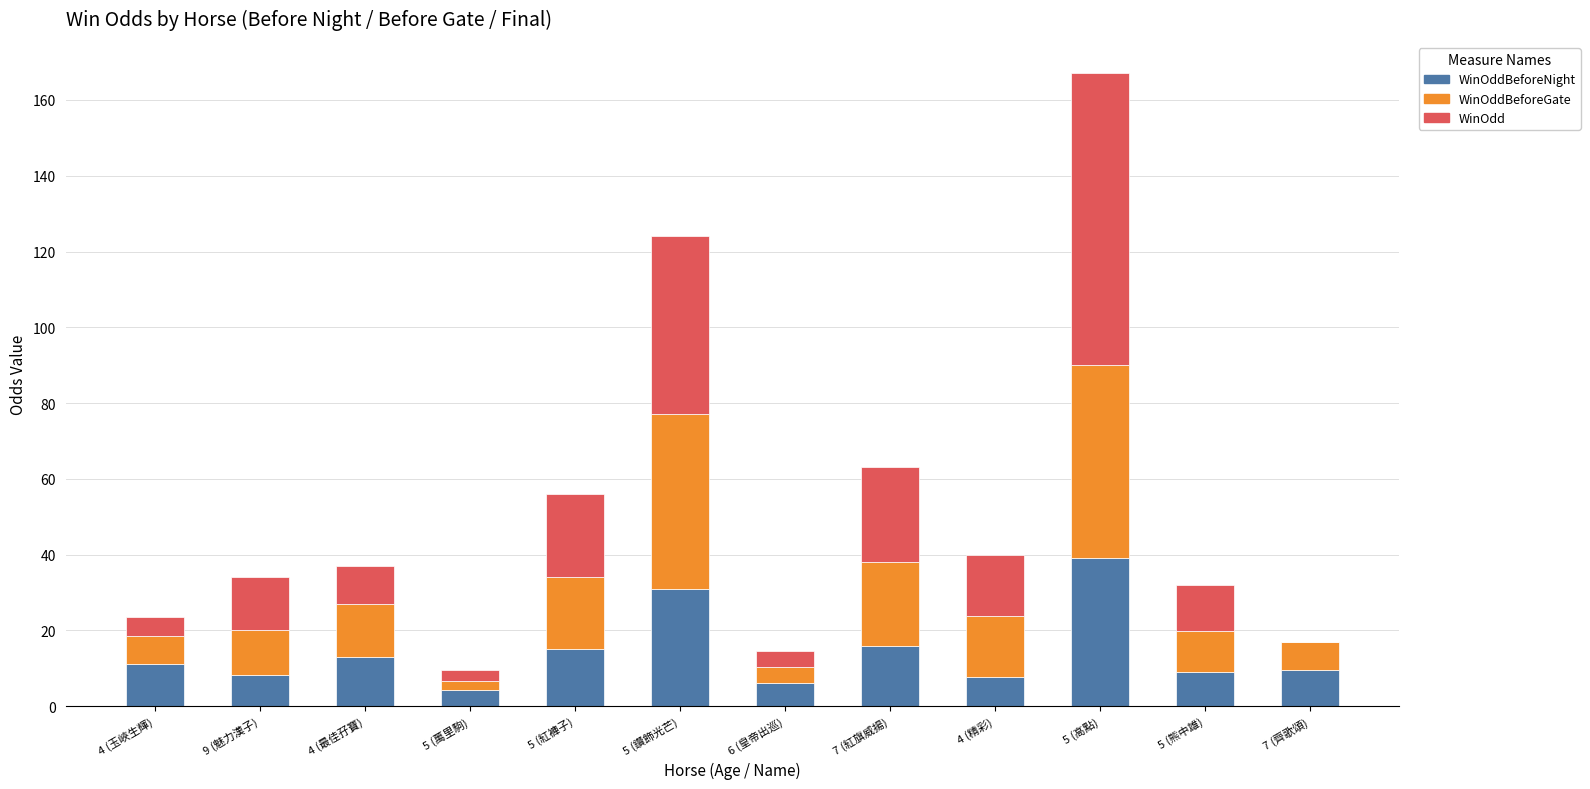

At which category is the sum across all series the highest?

5 (高點)